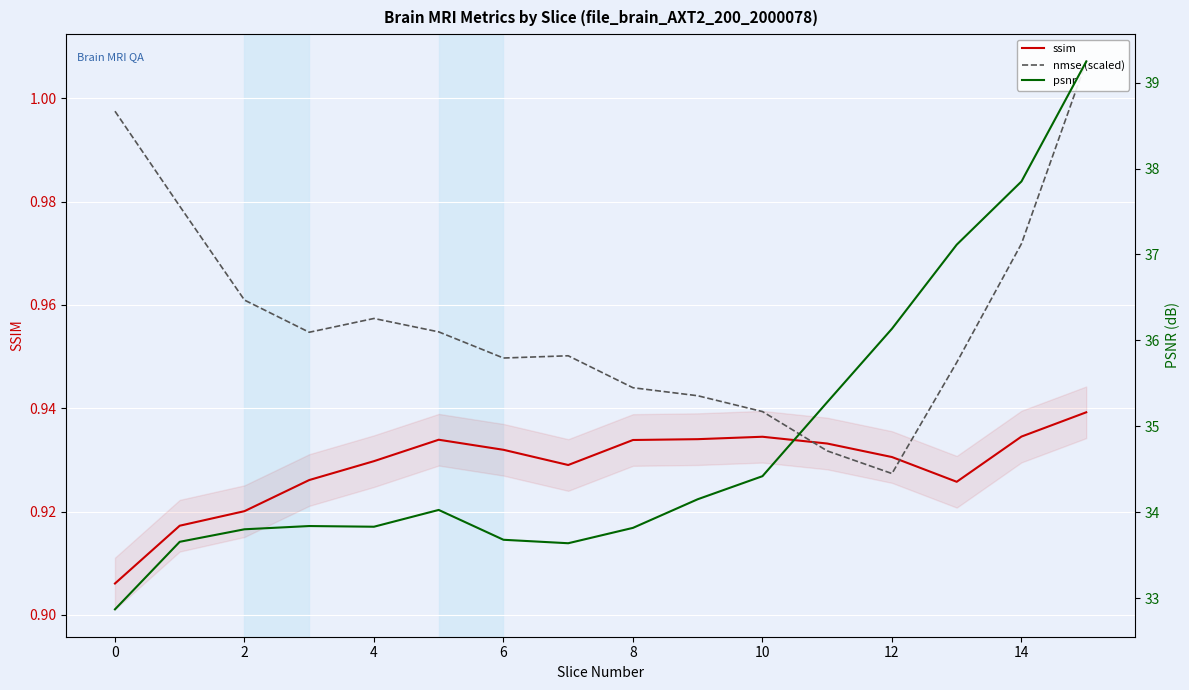

Which series has the largest total across all categories?

psnr